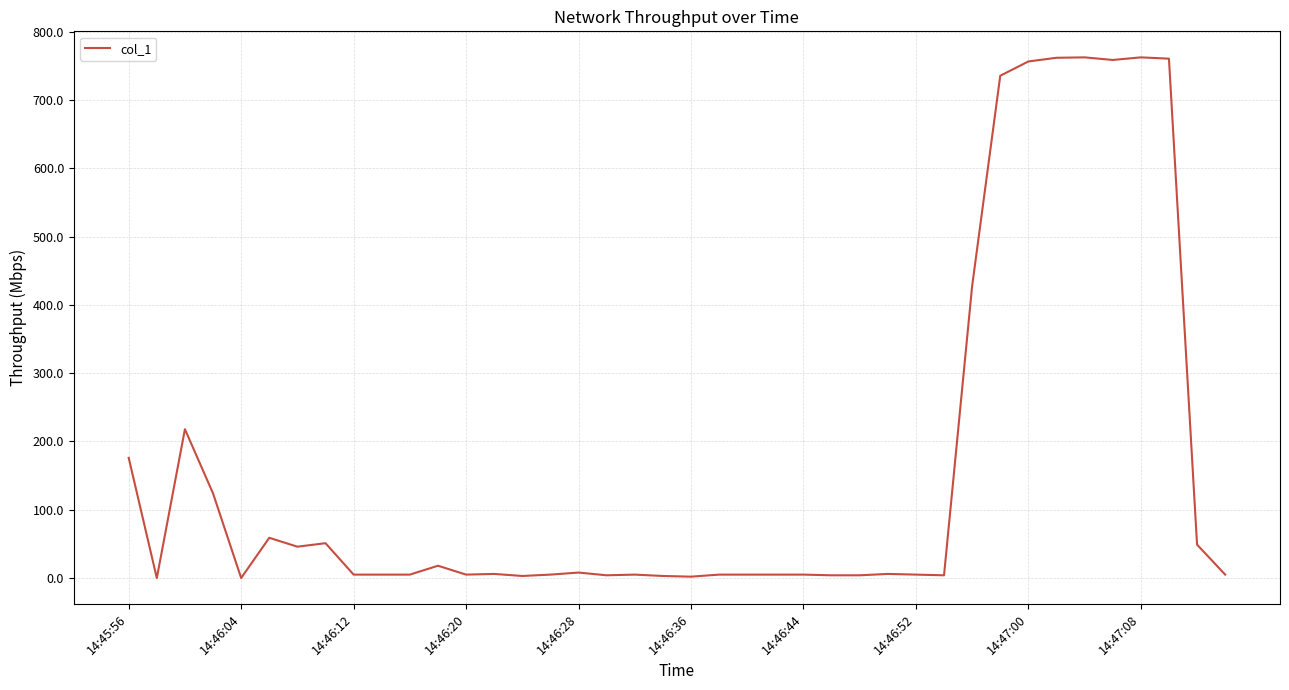

What is the maximum value shown in the chart?

762.4